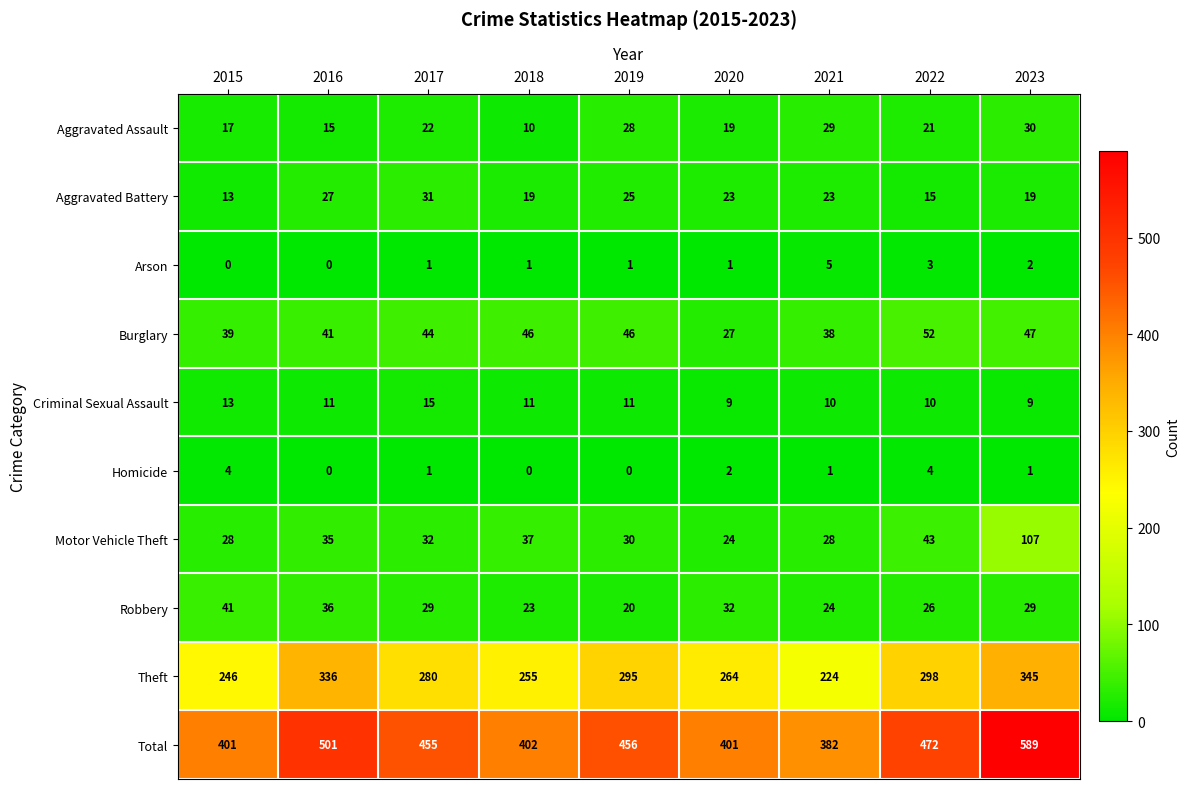

At which category is the sum across all series the highest?

2023